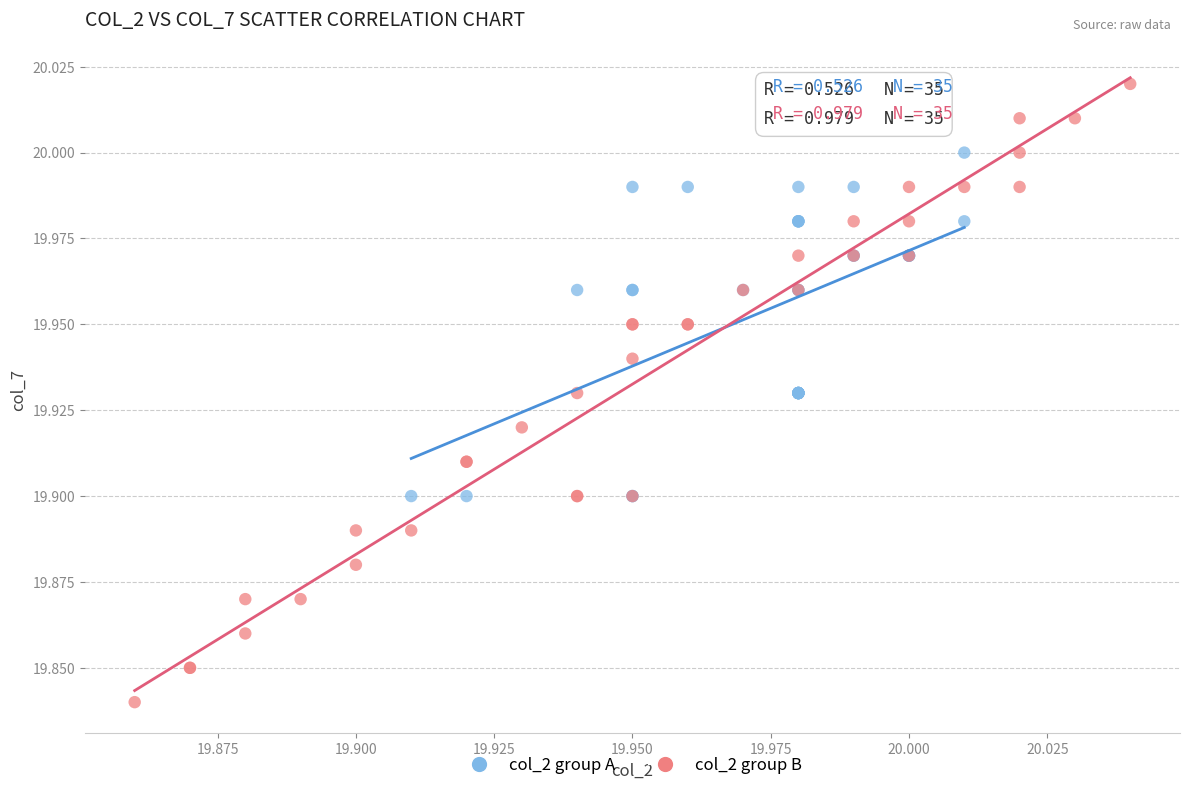

Which series has the widest spread of Y values?

col_2 group B